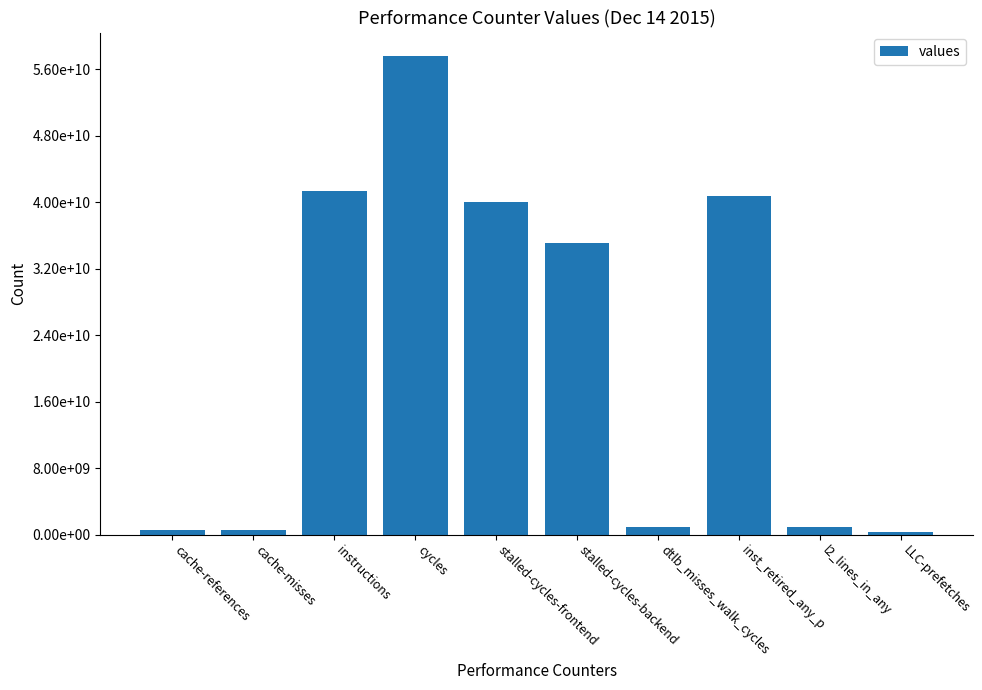

How many bars are there in total?

10